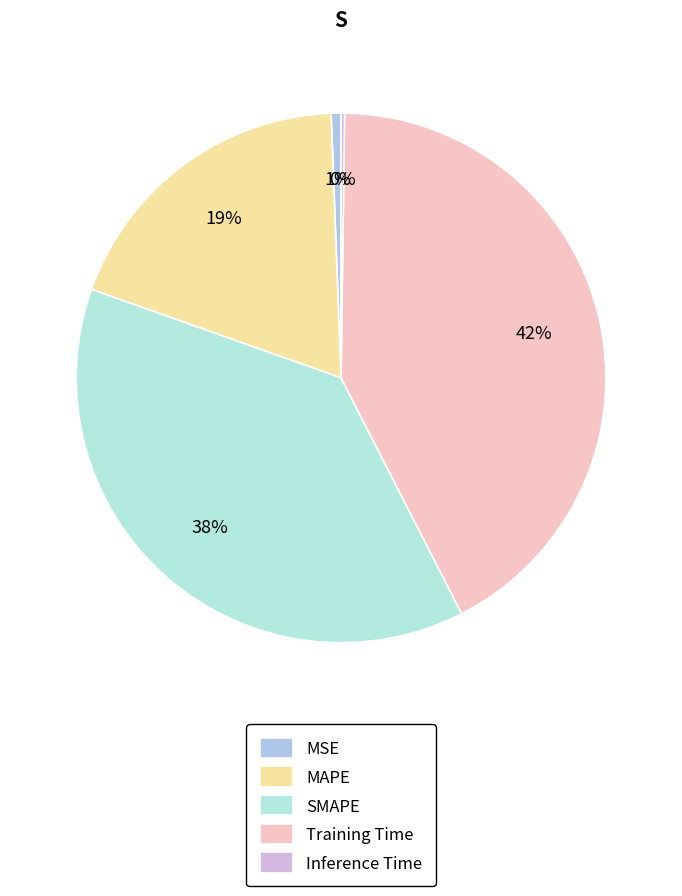

Which has a higher value, MSE or Training Time?

Training Time